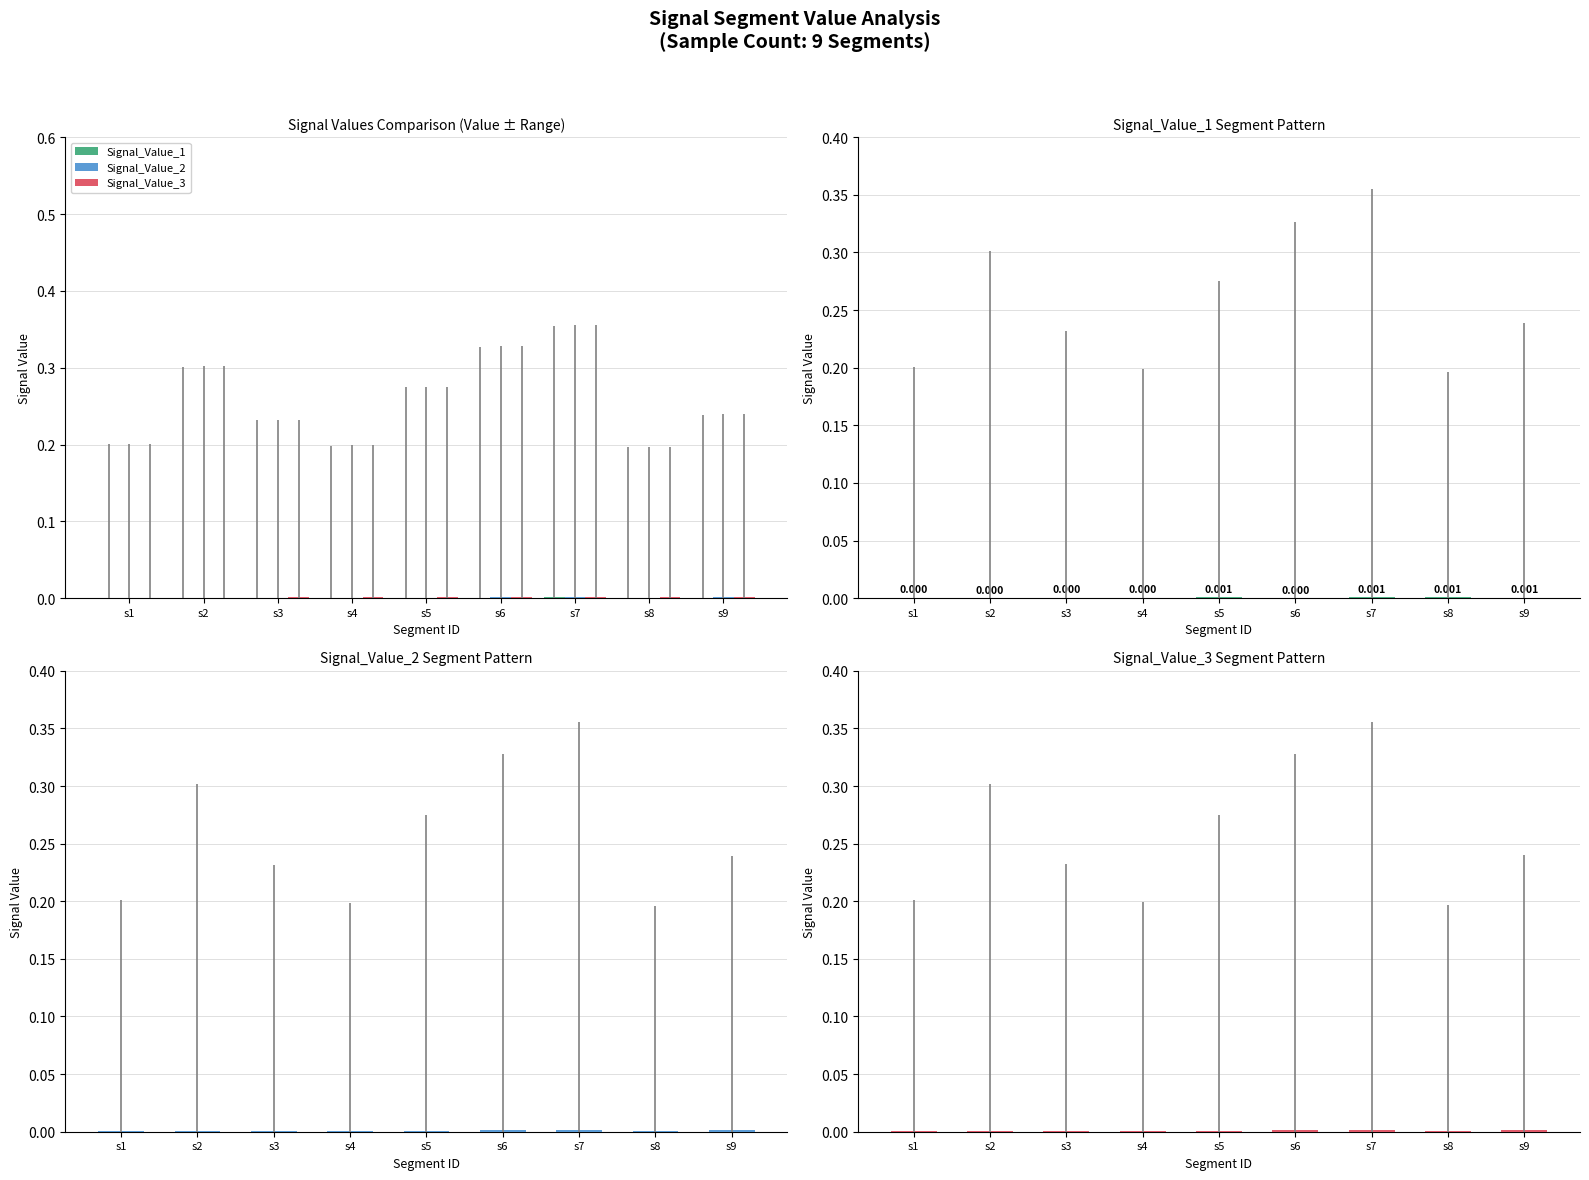

The value of Signal_Value_1 at s2 is 0.0. True or false?

False